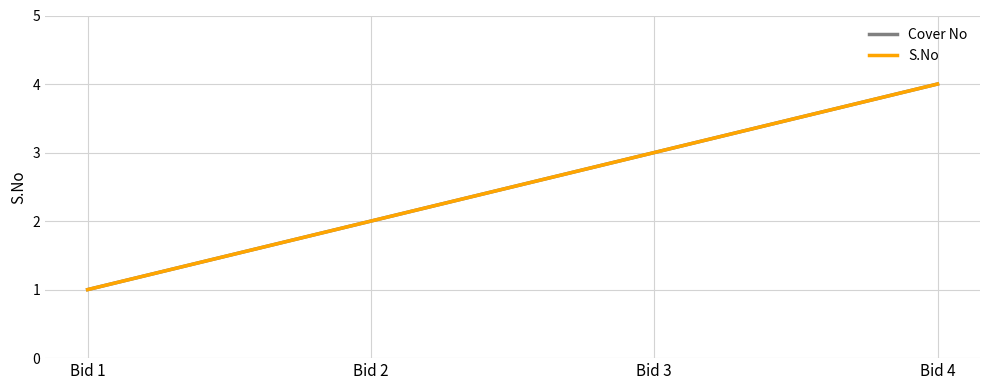

Is this an area chart (filled region under the line)?

No